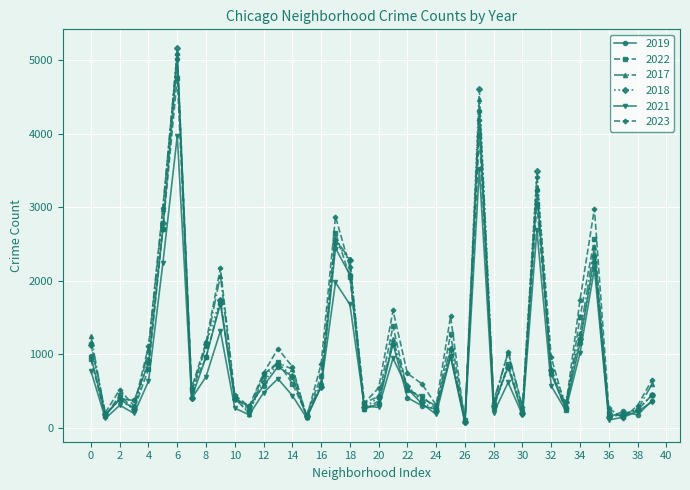

Which series has the largest range (max minus min)?

2018